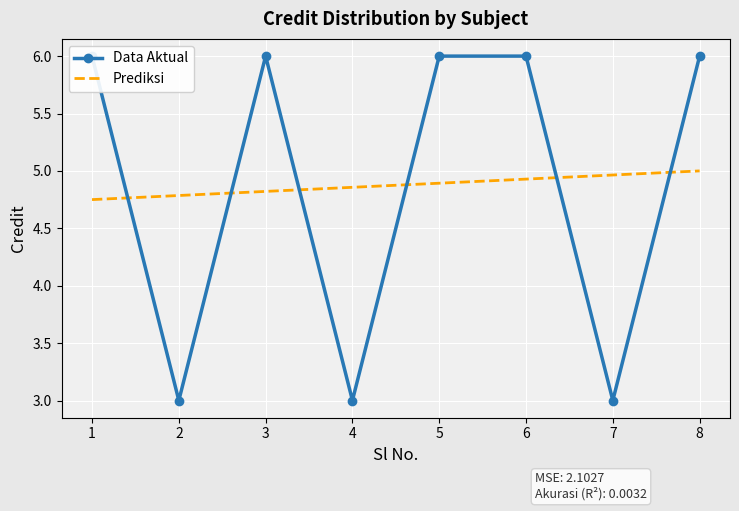

The value of Data Aktual at 2 is 3.0. True or false?

True